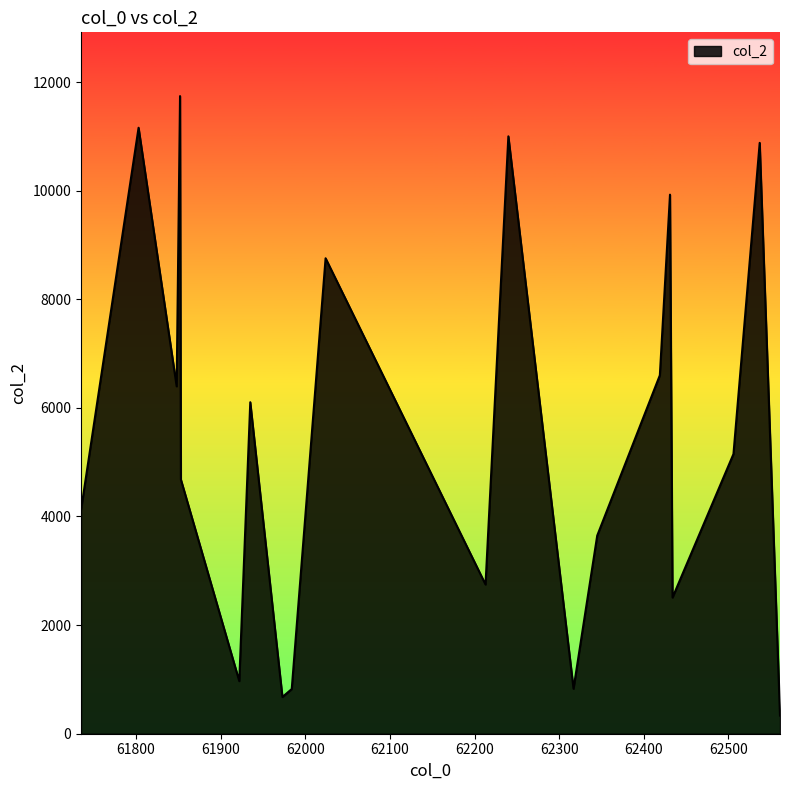

What is the minimum value shown in the chart?

334